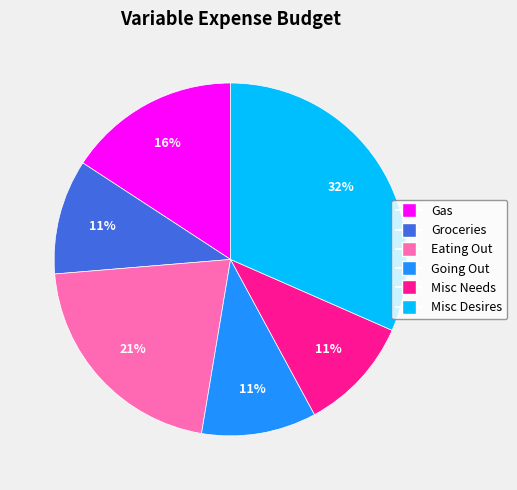

How many segments does this pie chart have?

6